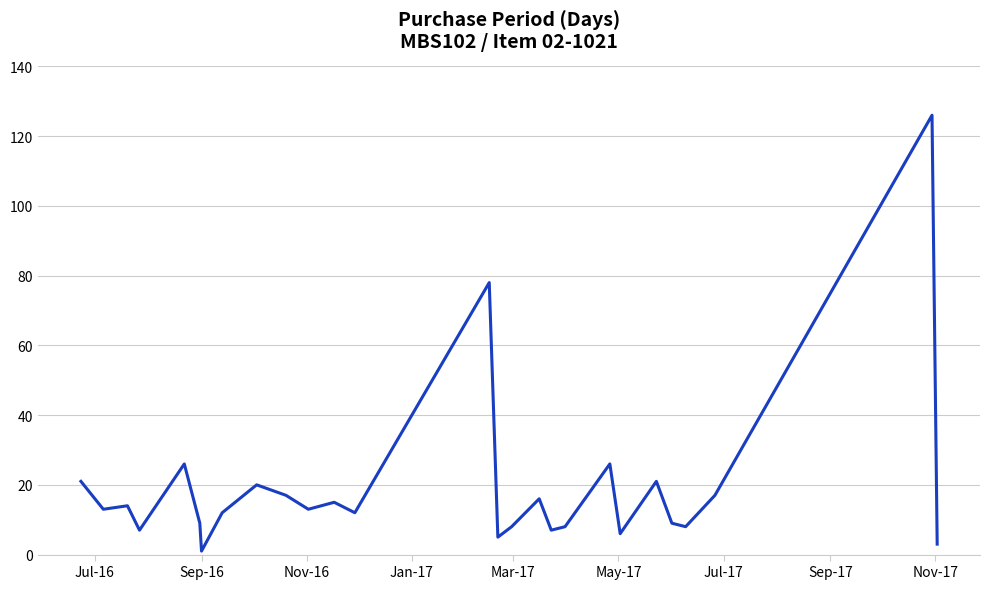

What is the difference between the maximum and minimum values?

125